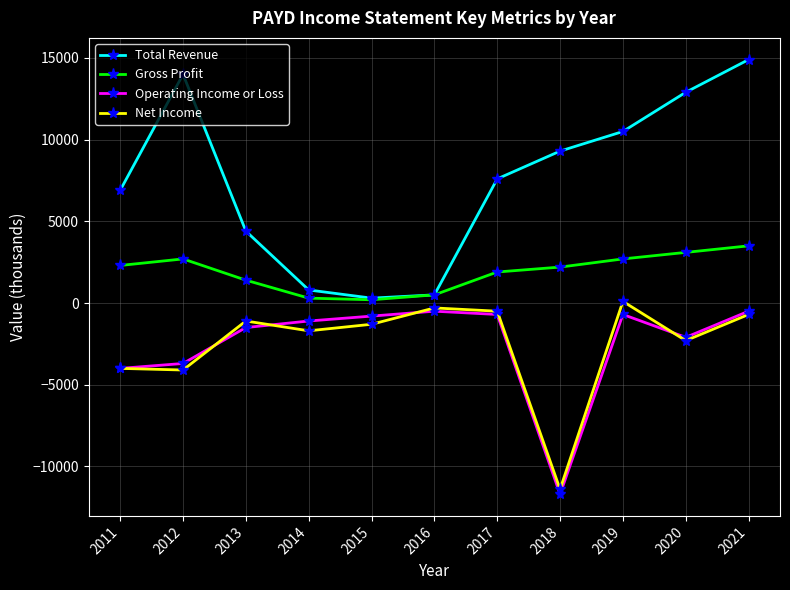

The Operating Income or Loss series shows -2555 at 2013. True or false?

False